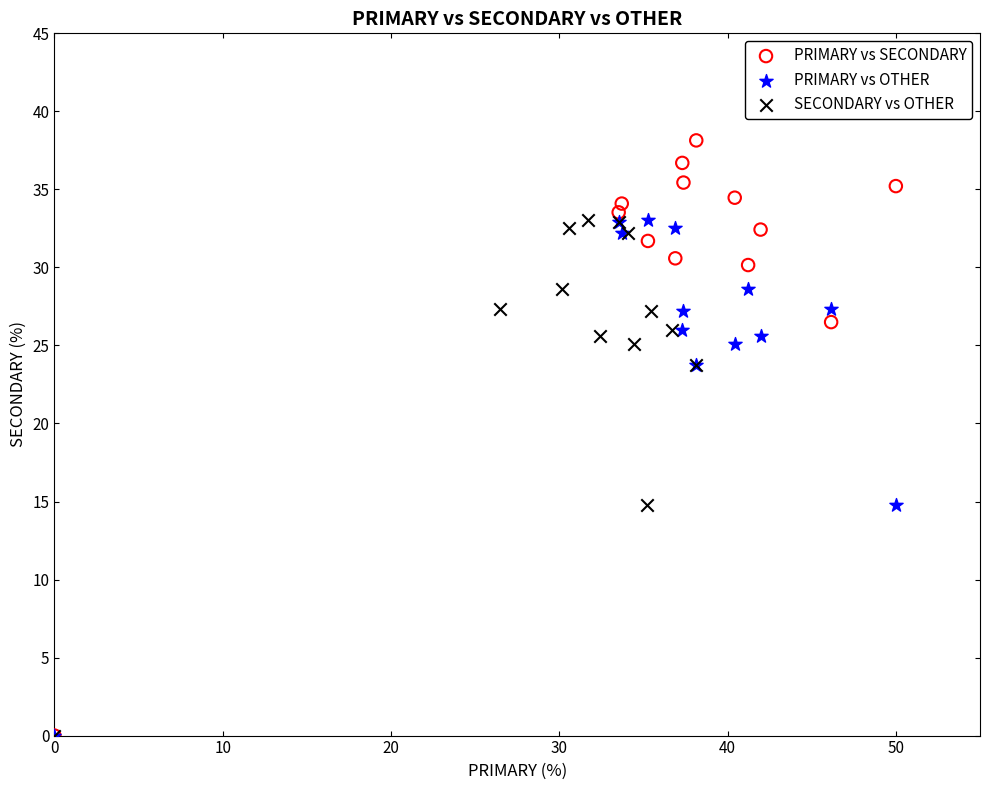

Which series has the widest spread of Y values?

PRIMARY vs SECONDARY